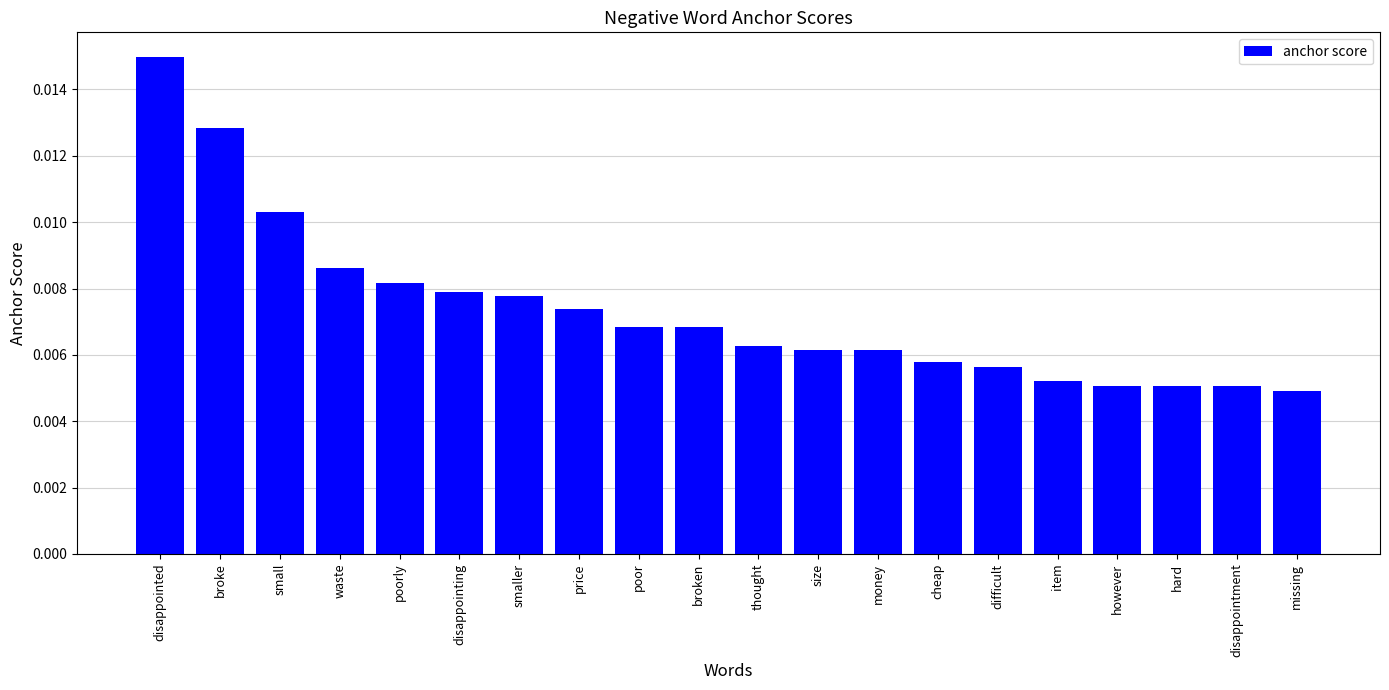

Which category has the highest value across all series?

disappointed